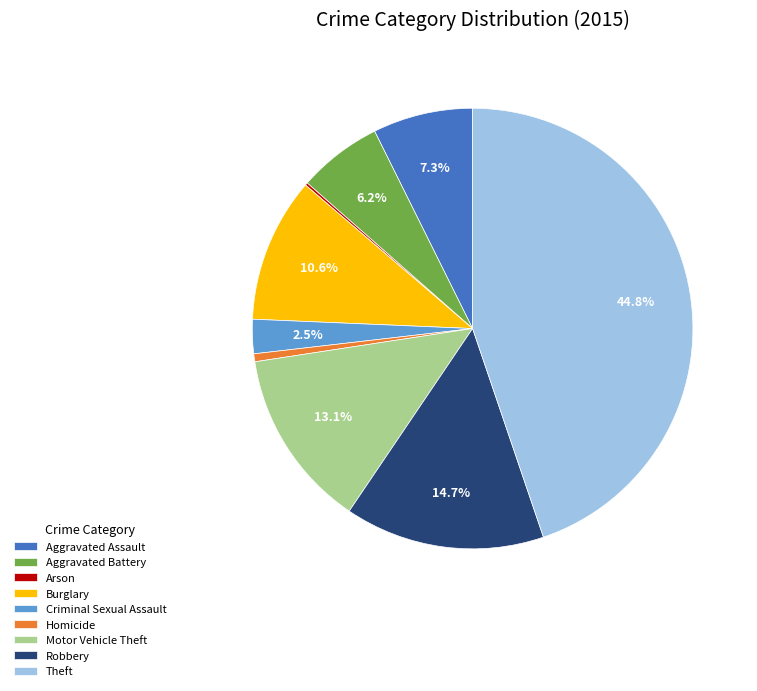

What is the largest slice in the pie chart?

Theft